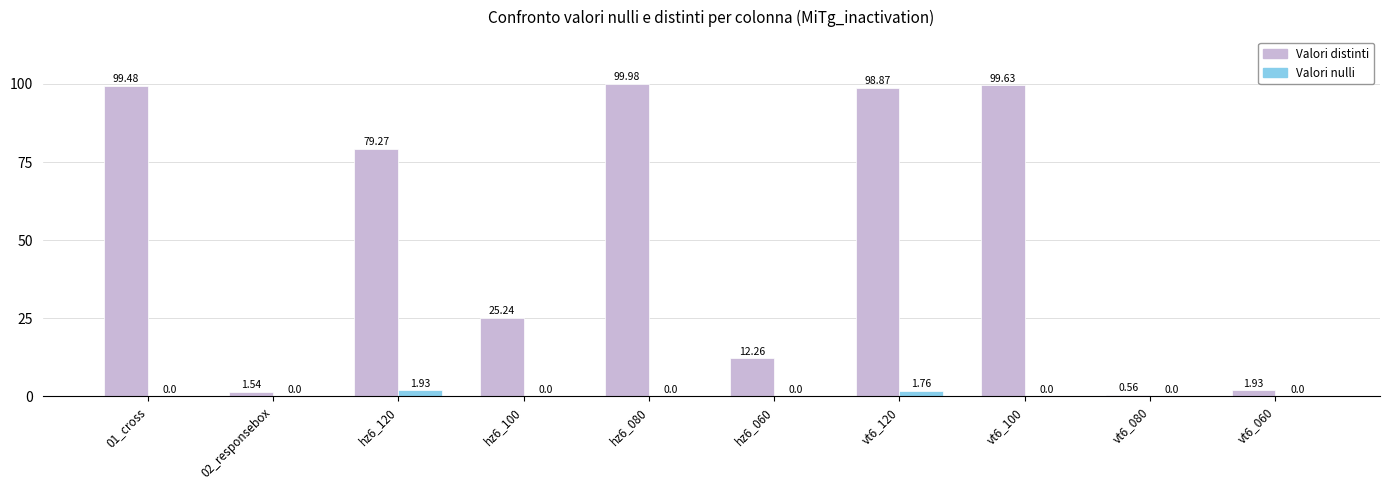

Which series changed the most between vt6_120 and vt6_060?

Valori distinti